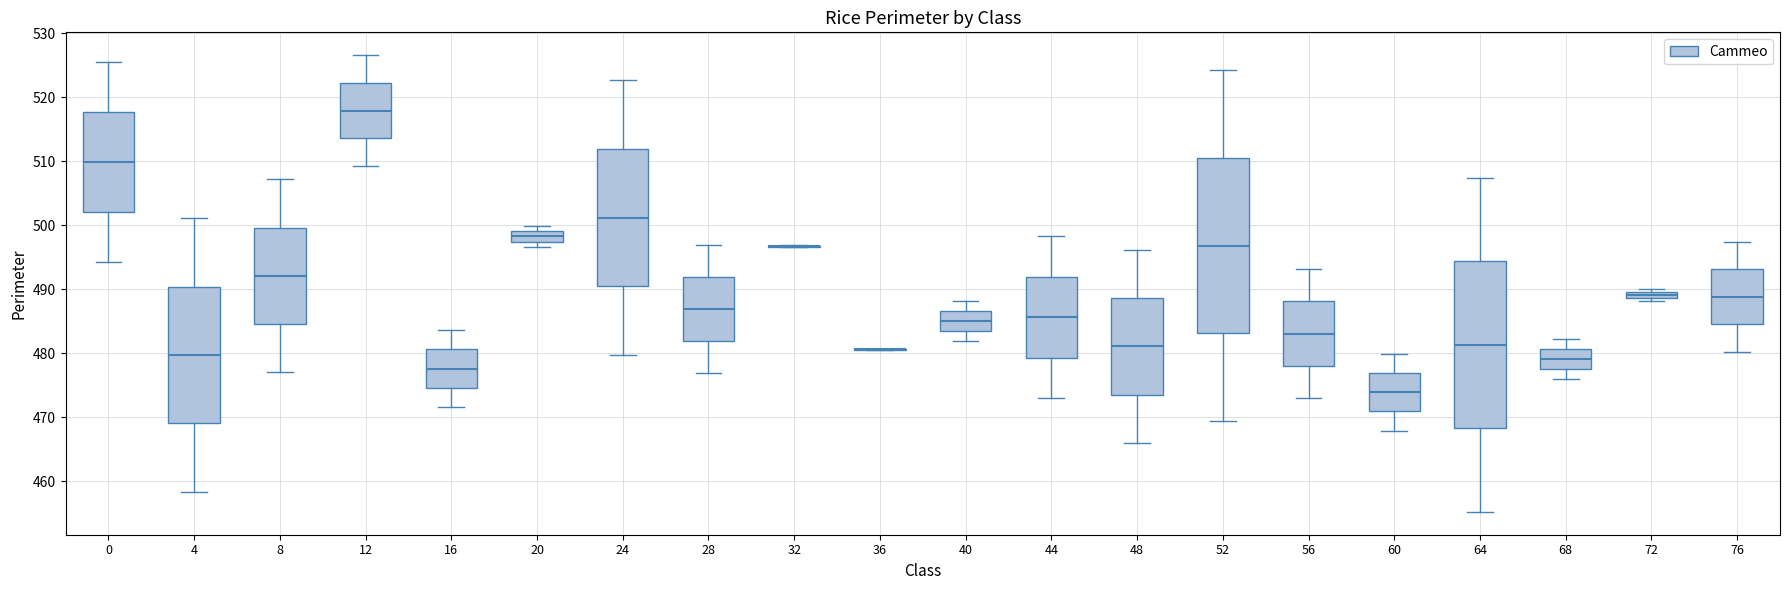

Comparing the boxes themselves (not the whiskers), which one is the tallest?

52